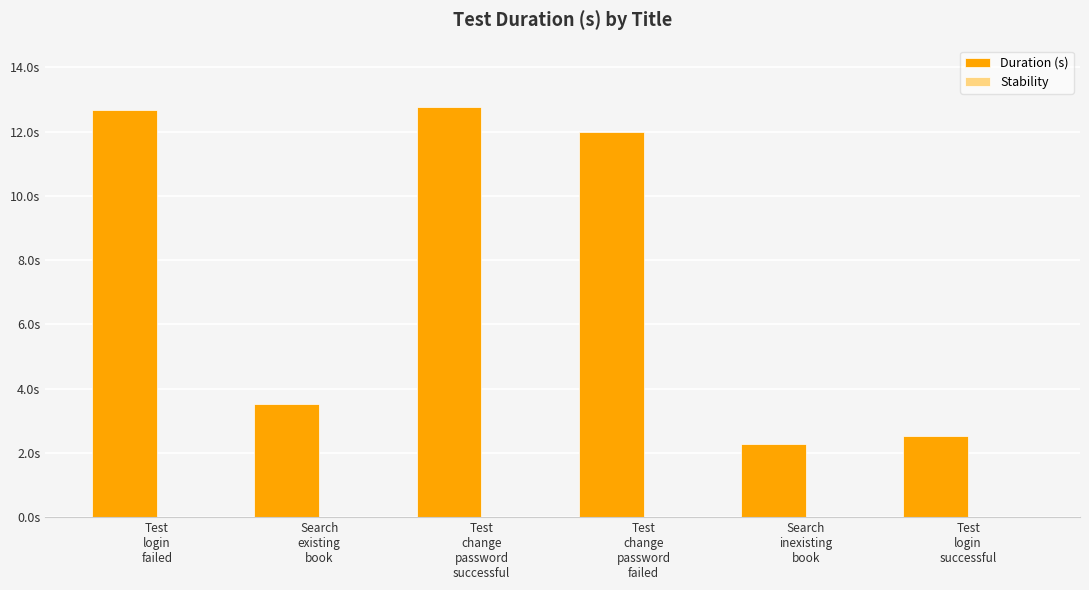

Are the bars horizontal?

No